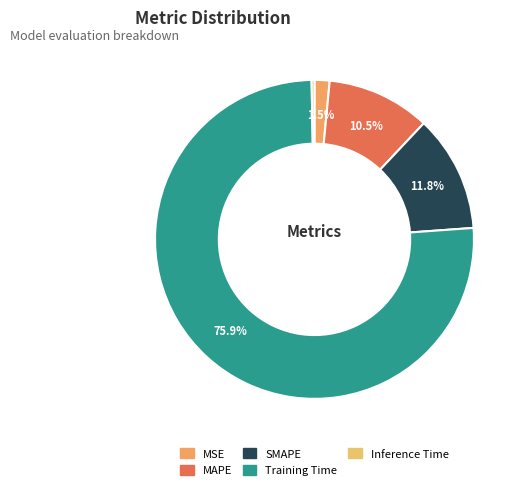

What portion of the pie excludes SMAPE?

88.2%